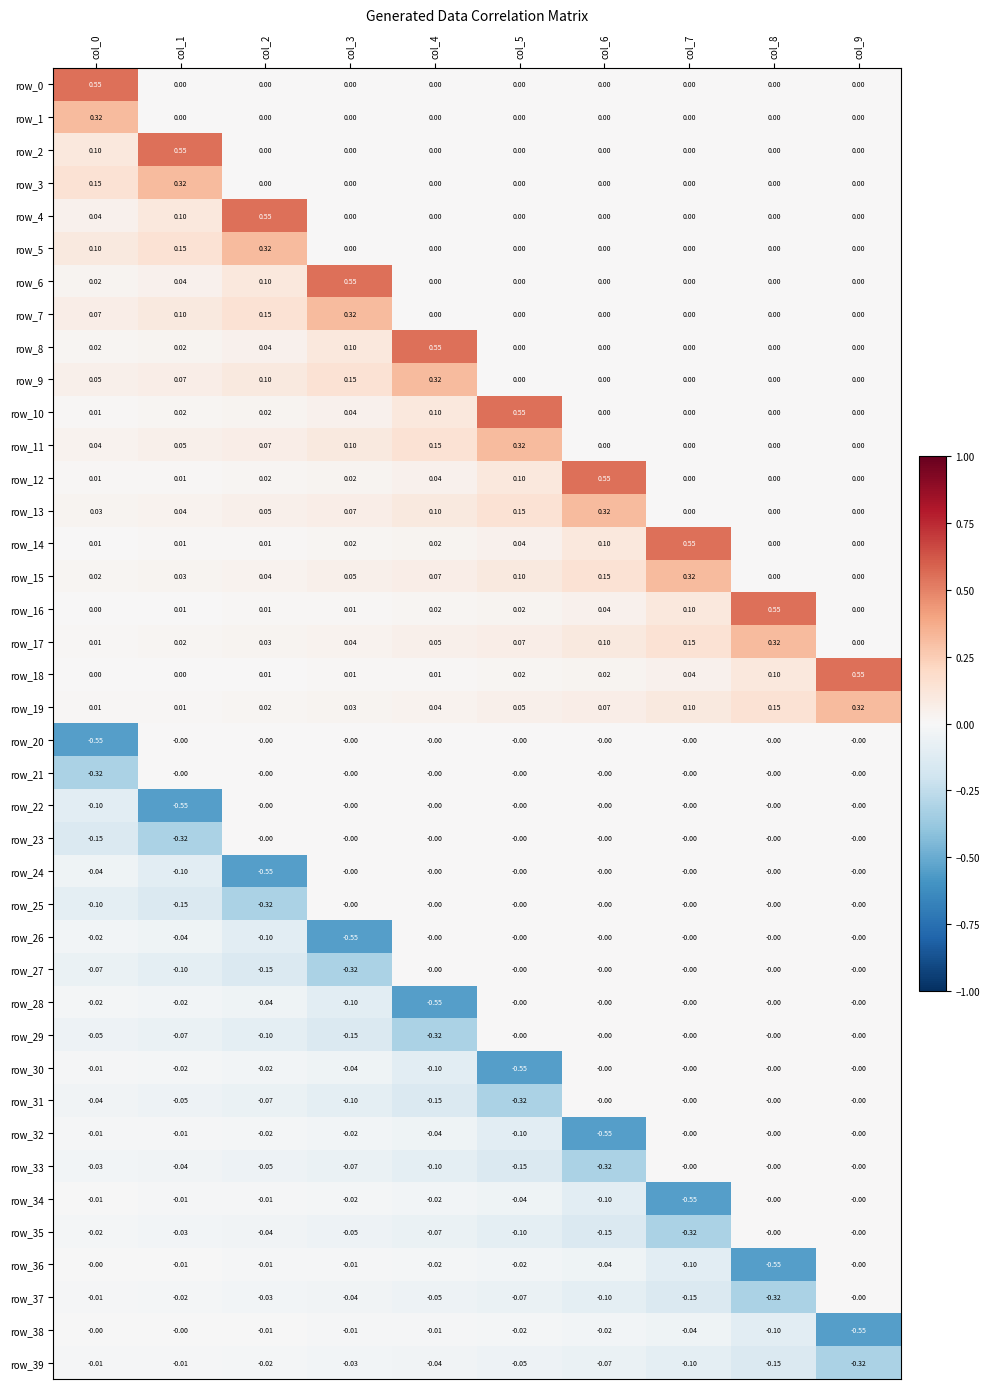

True or false: row_32 has a value of -0.0 at col_4.

True